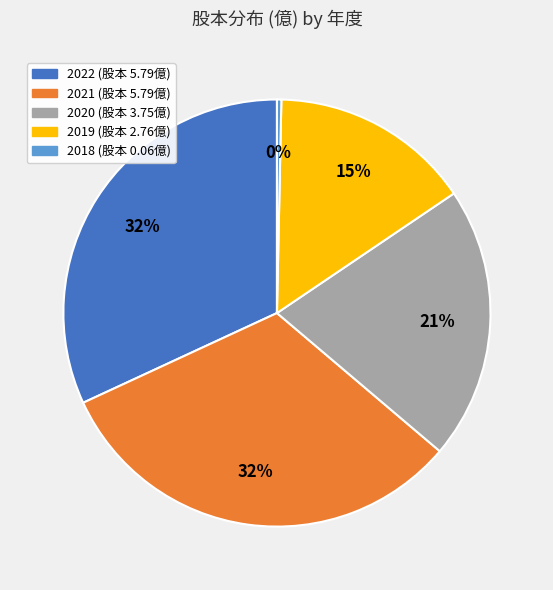

Does any single category account for the majority?

No